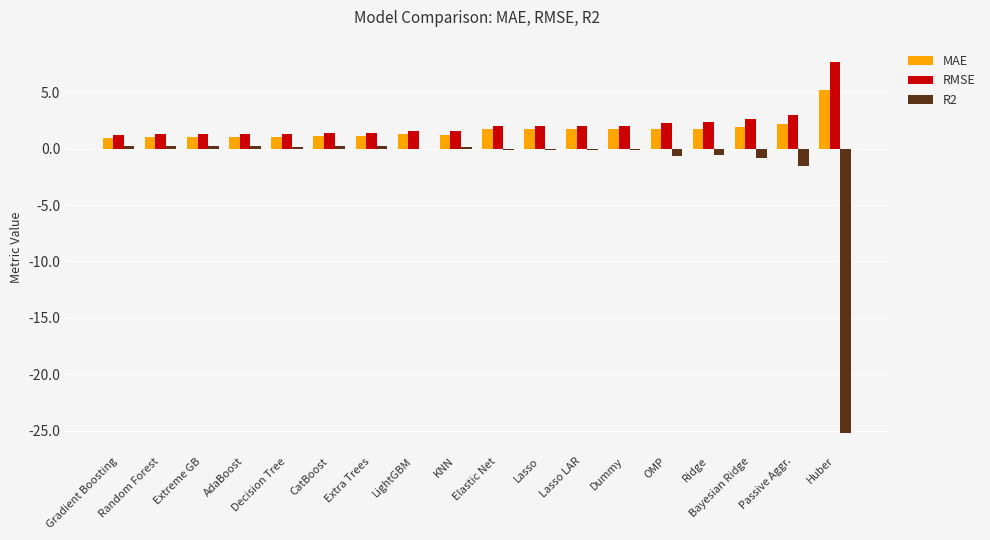

What is the sum of all R2 values?

-27.6